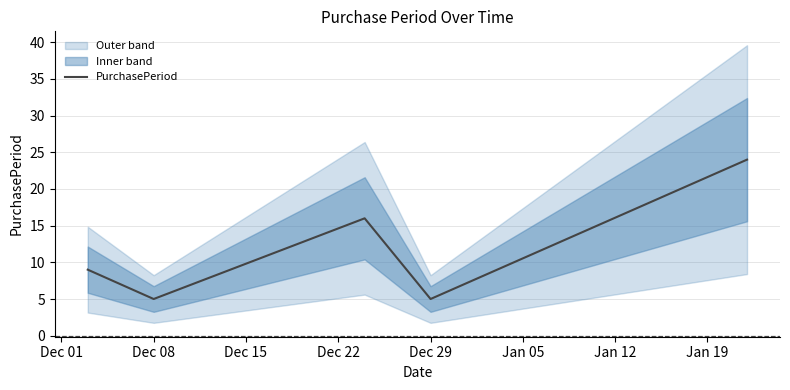

The PurchasePeriod series shows 5 at Dec 08. True or false?

True